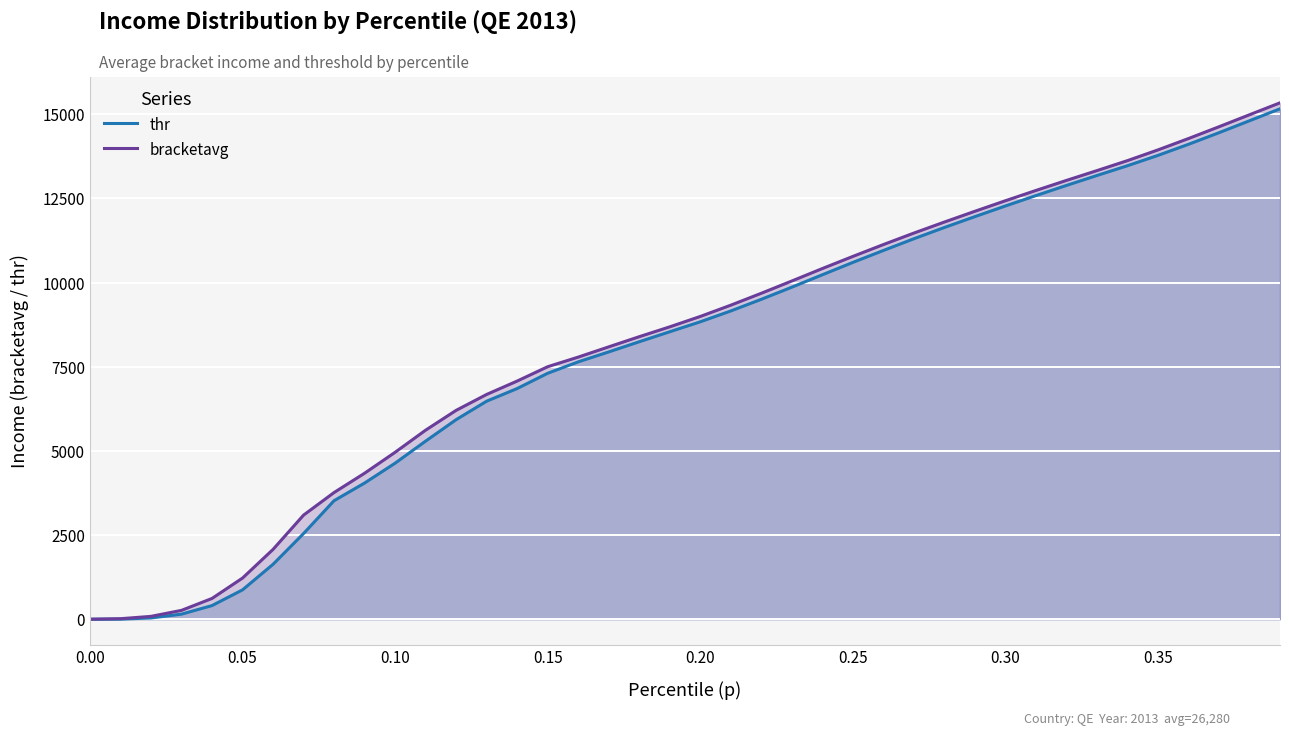

What is the maximum value for bracketavg?

15337.9